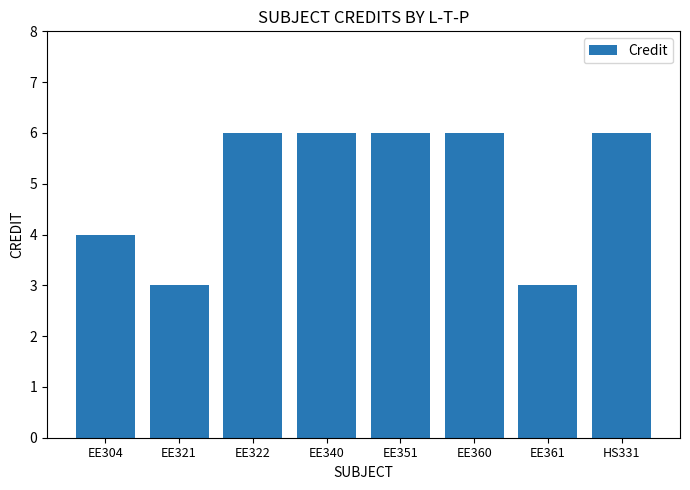

What is the change in value from EE304 to EE340?

+2